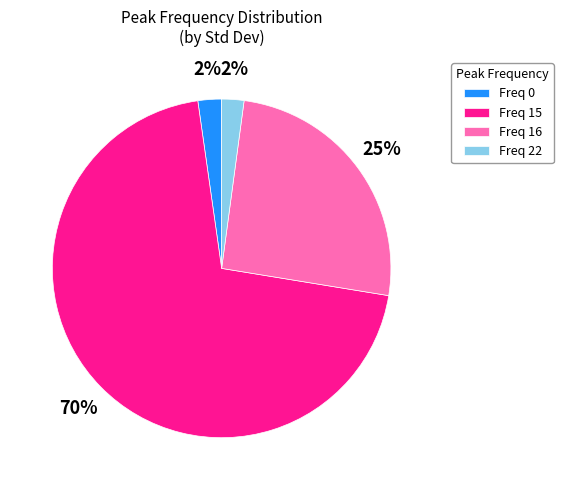

How many segments does this pie chart have?

4